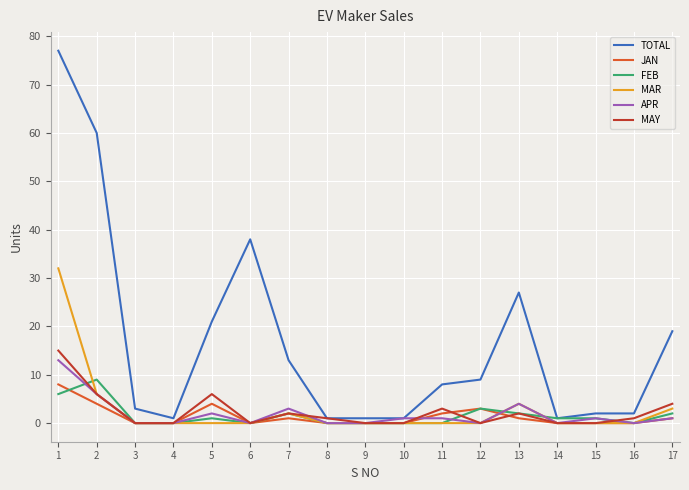

Which series has the largest range (max minus min)?

TOTAL